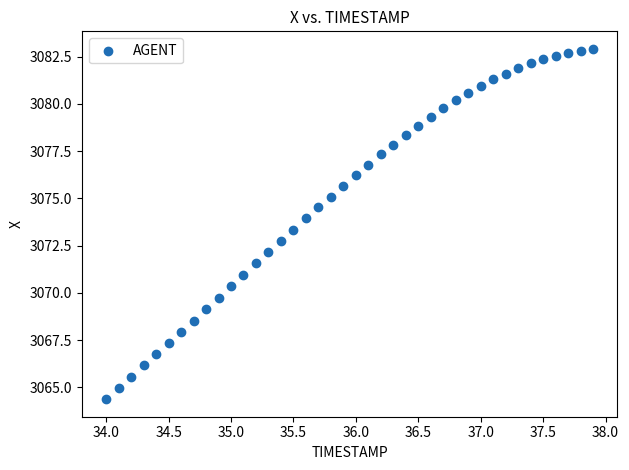

What is the range of Y values (max minus min)?

18.5